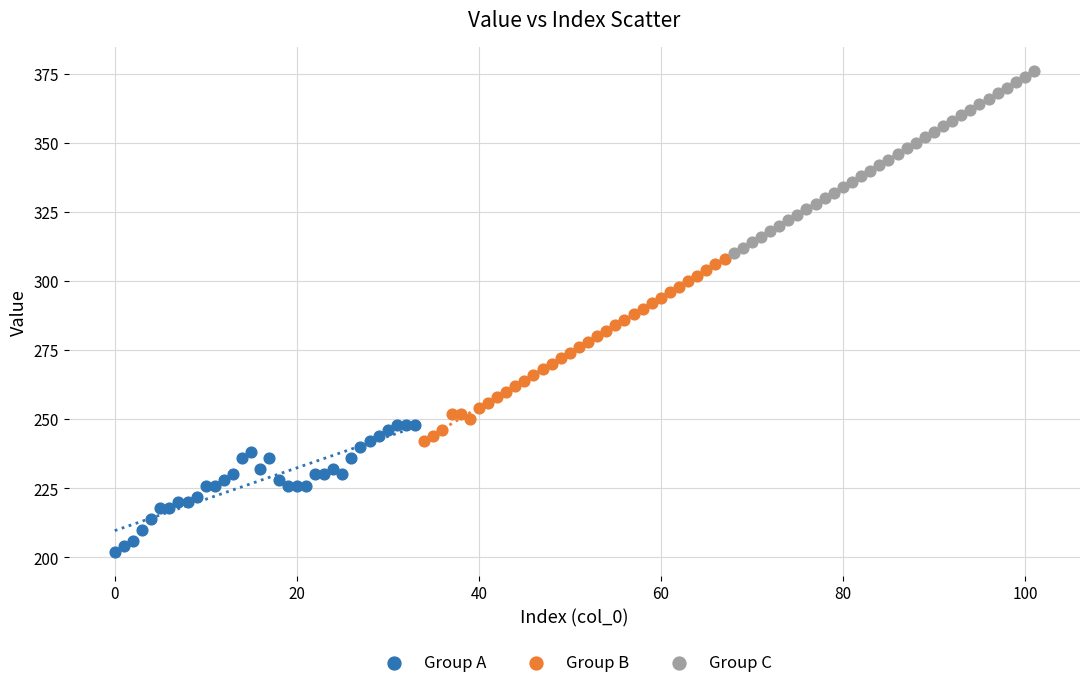

Which series reaches the maximum Y coordinate?

Group C